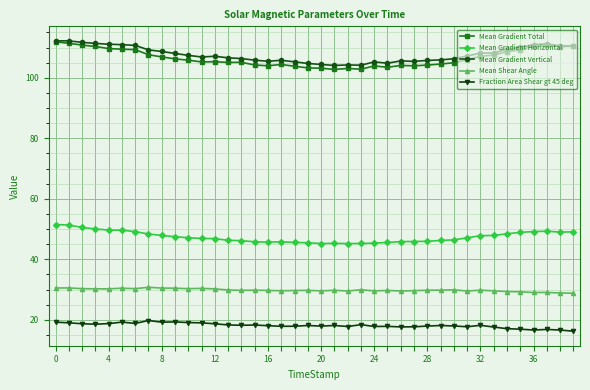

What is the minimum value for Mean Gradient Vertical?

104.1